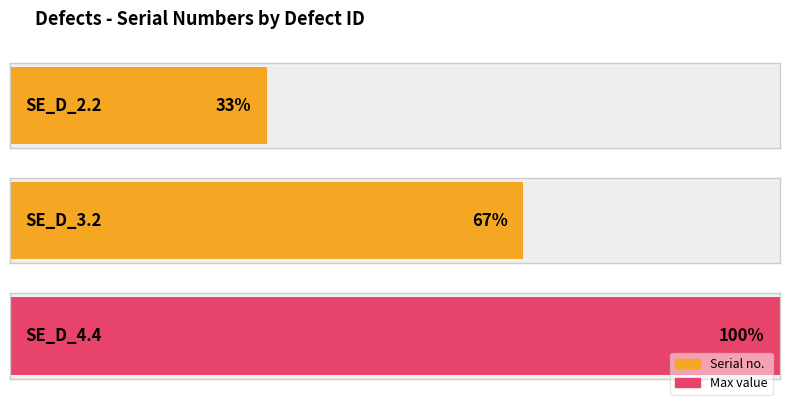

Rank the categories by value from lowest to highest.

SE_D_2.2, SE_D_3.2, SE_D_4.4